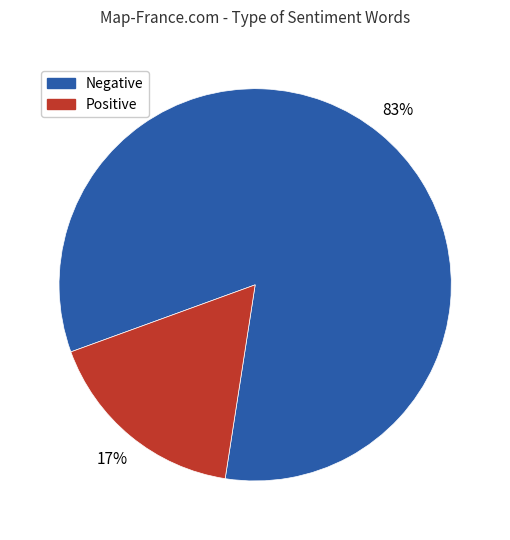

To the nearest percent, what is the difference between the largest and smallest slice percentages?

66%